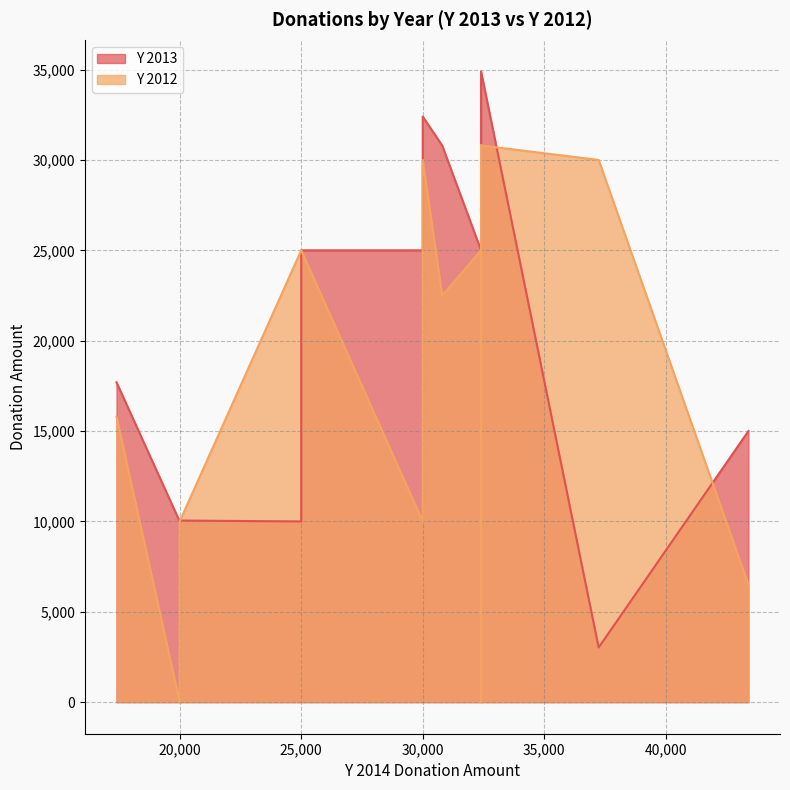

Is the value of Y 2013 at 32400 greater than the value of Y 2012 at 32400?

Yes